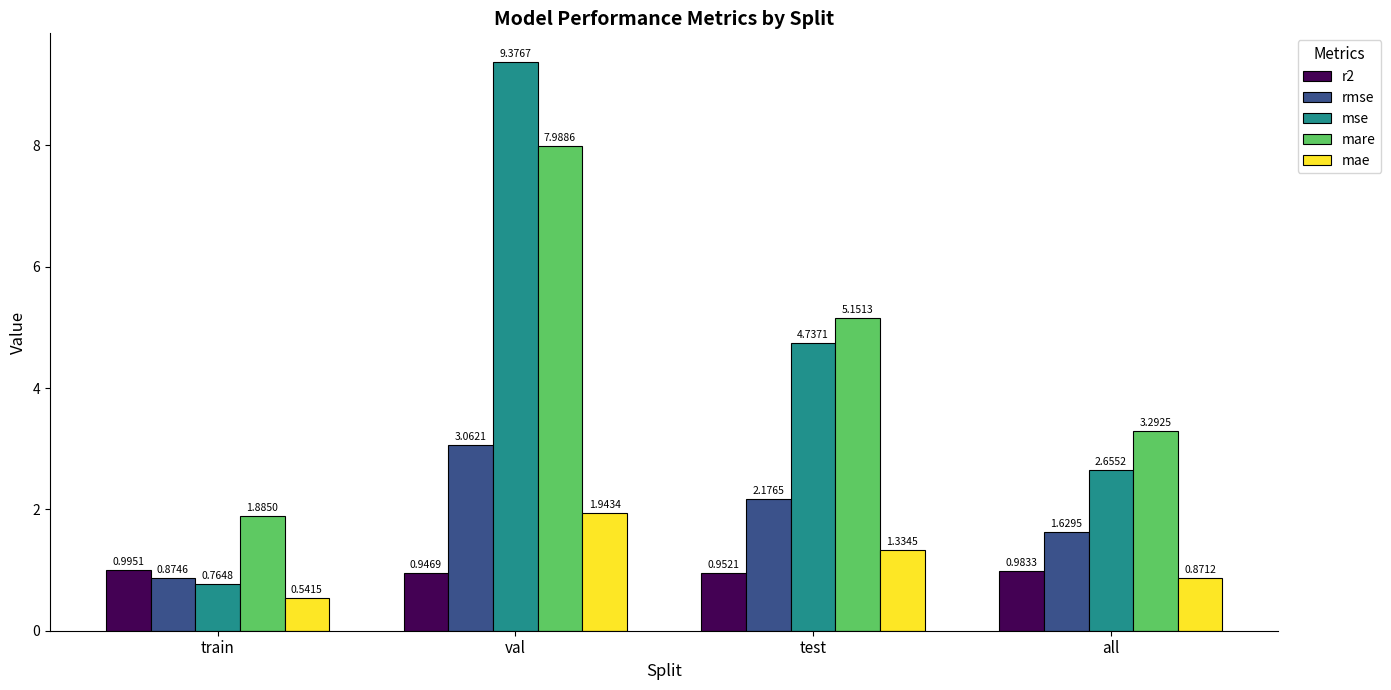

Where is mse nearest to the value 5?

test